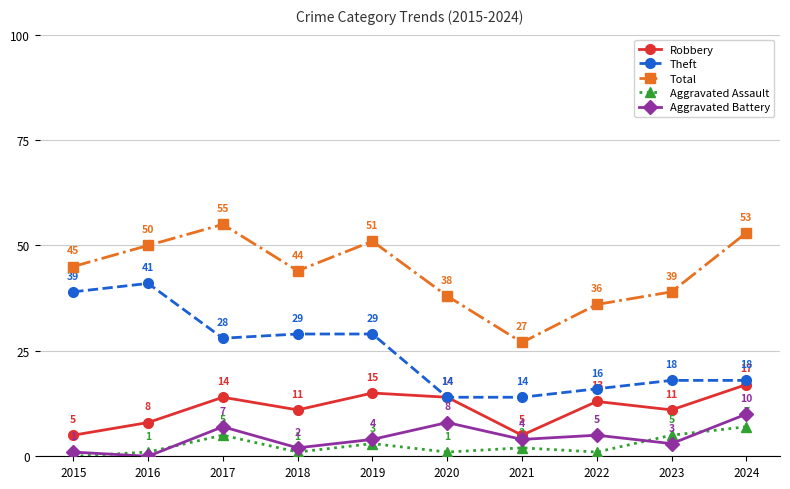

True or false: Theft has a value of 73 at 2016.

False